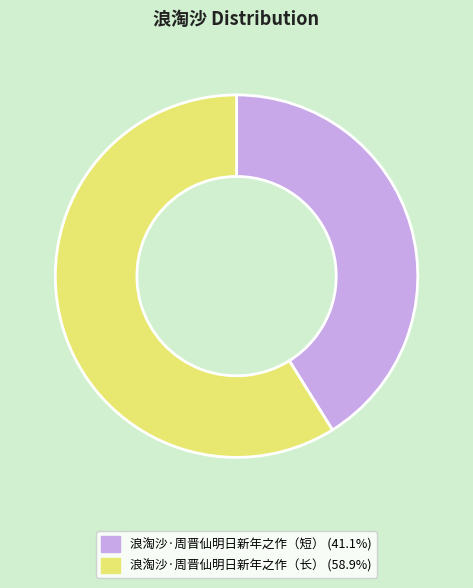

Is there a majority slice in this chart?

Yes